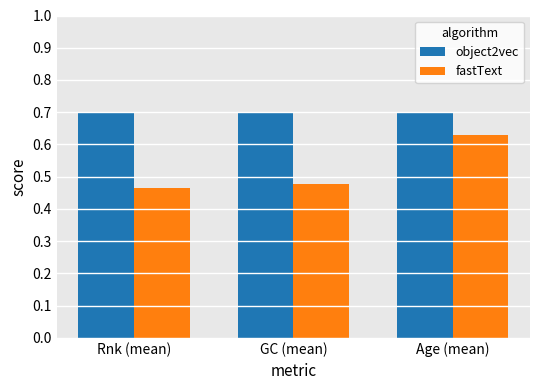

How many distinct data groups are displayed?

2